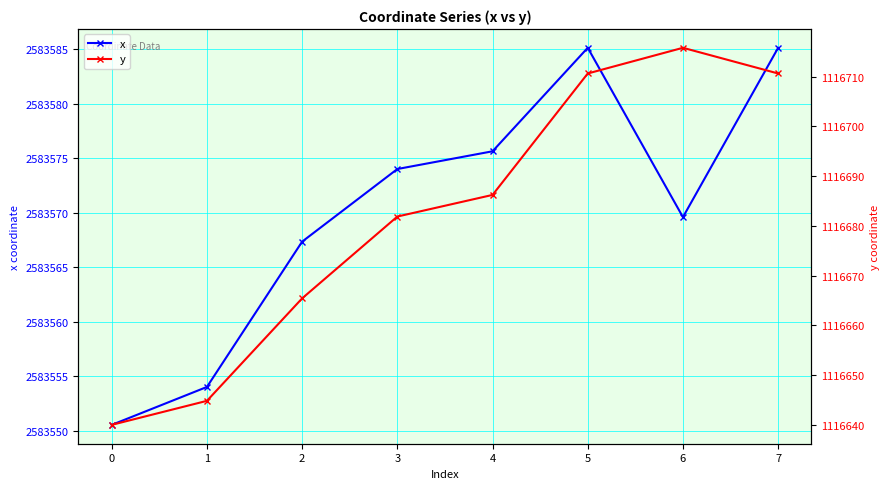

How many lines are shown in the chart?

2